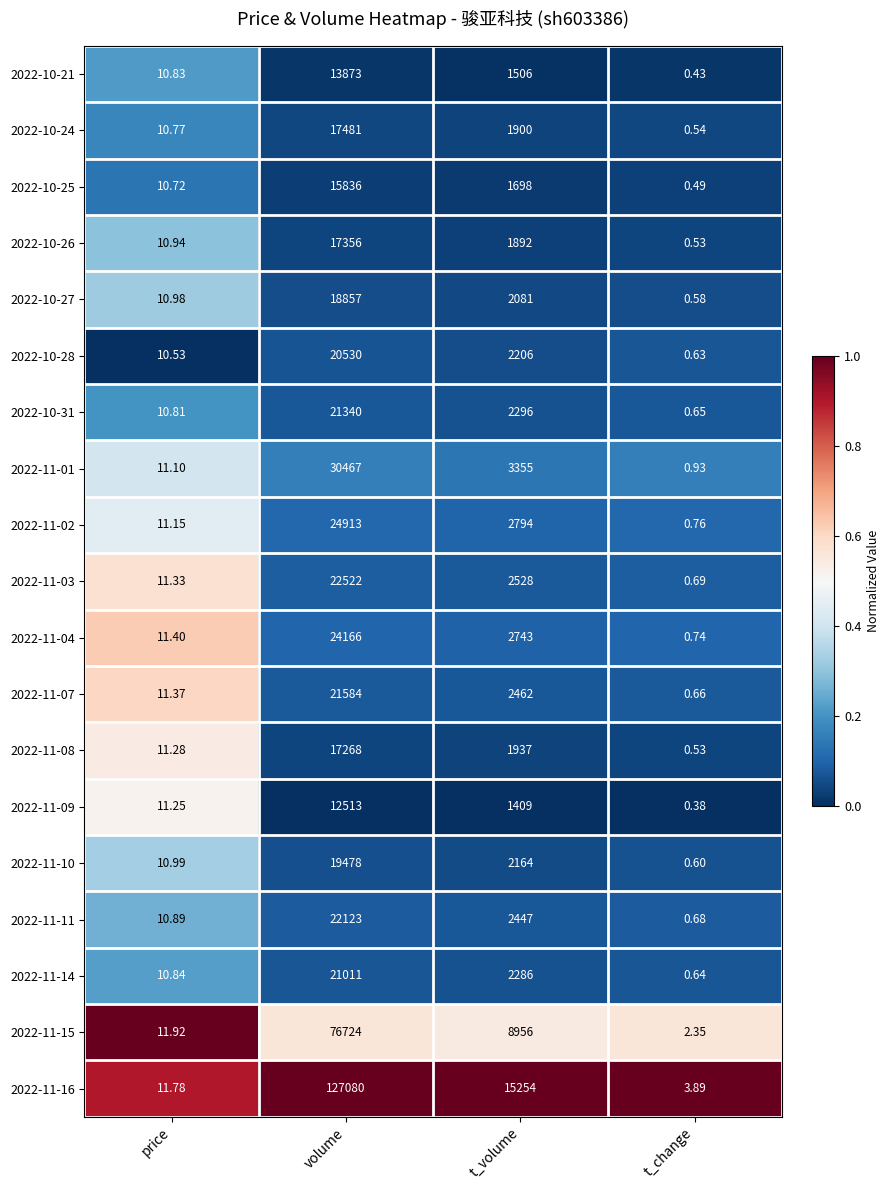

At which category is the sum across all series the highest?

volume